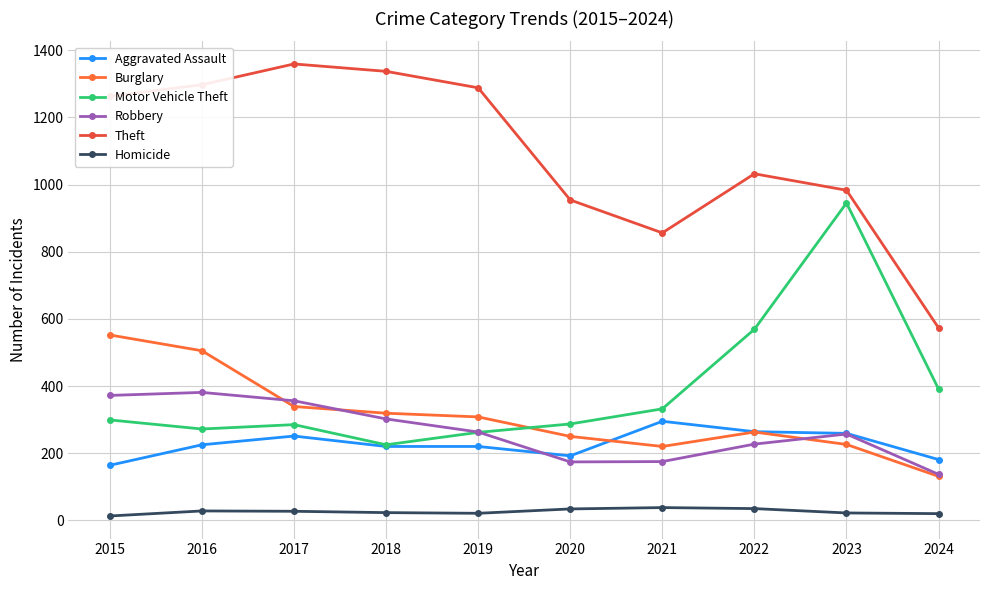

What is the minimum value shown in the chart?

13